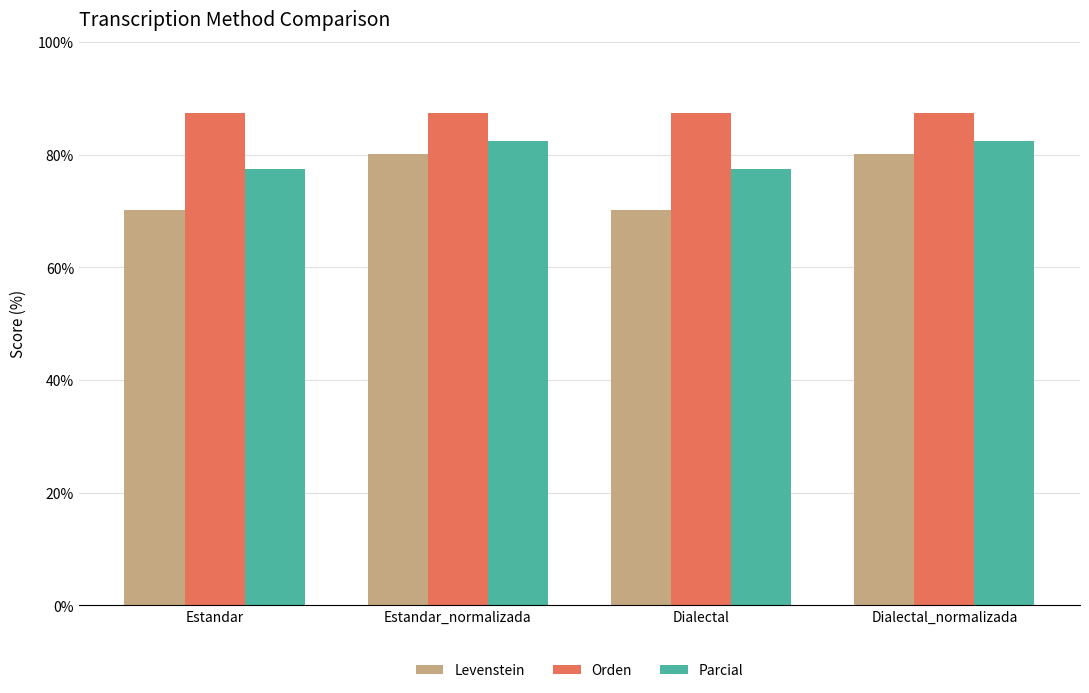

What is the sum of all Parcial values?

319.9